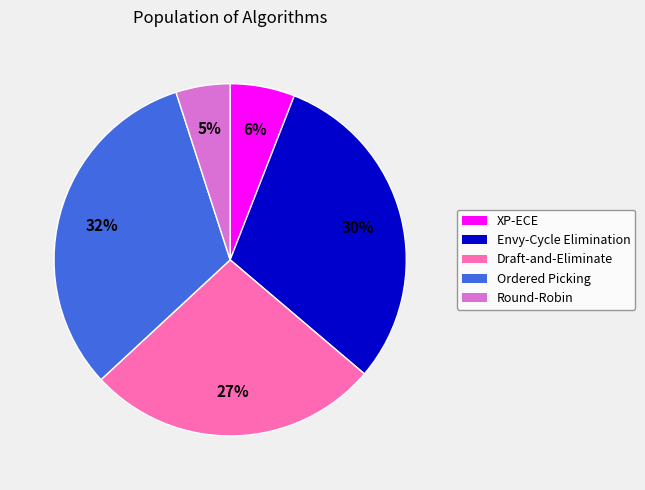

What percentage is the XP-ECE slice, to the nearest percent?

6%